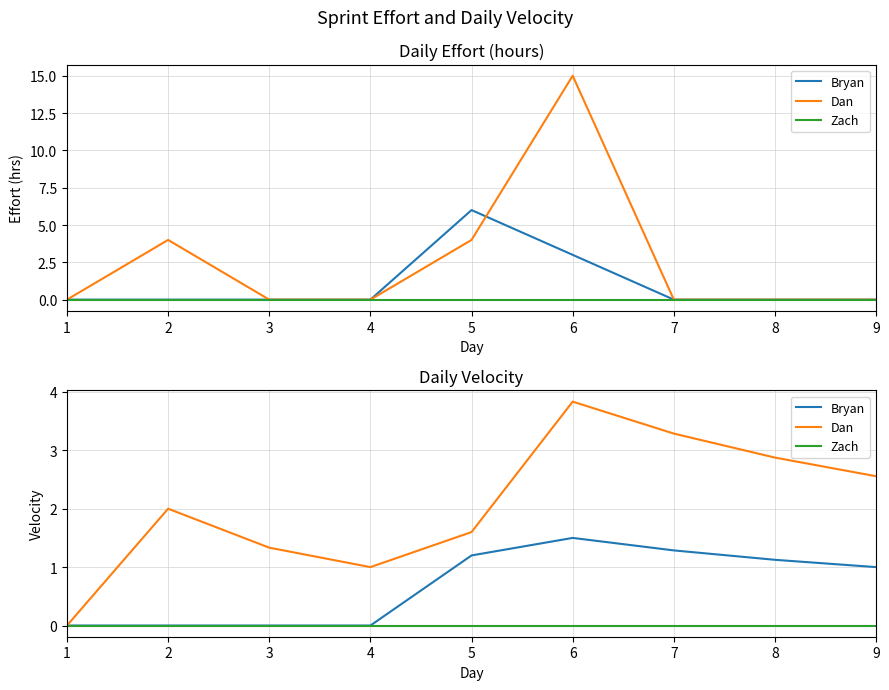

What are all the series names shown in the legend?

Bryan, Dan, Zach